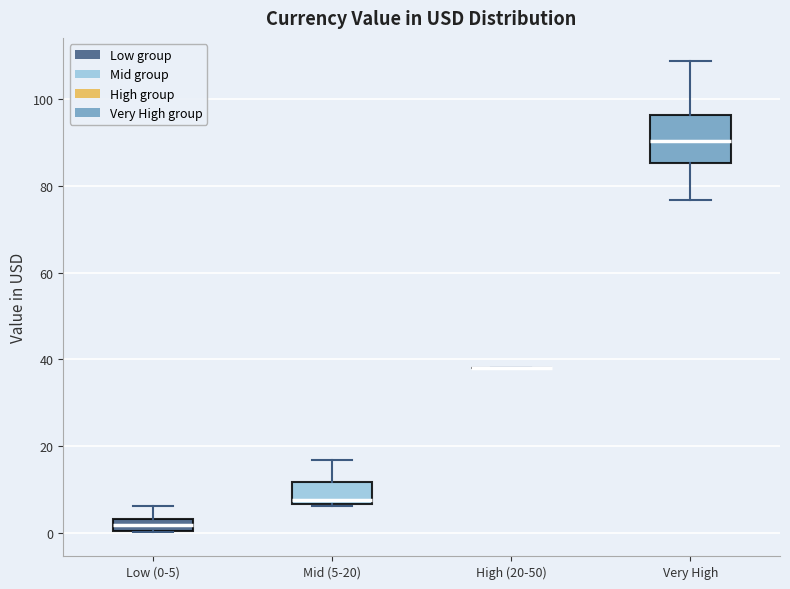

Where does the median line of the box for Very High sit on the y-axis? The values are not printed on the chart, so give them approximately, as read against the axis.

90